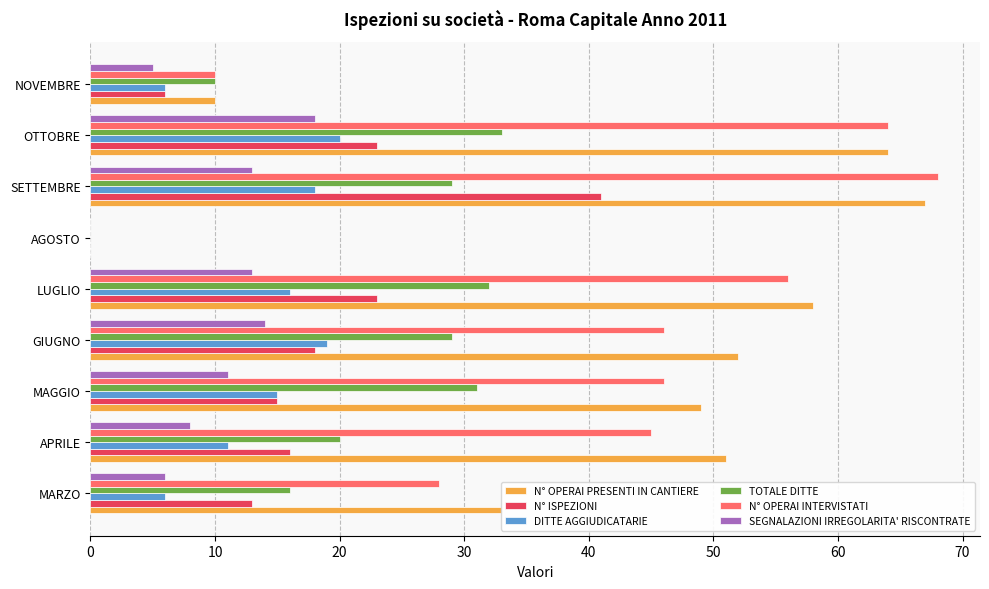

Count the number of data series in this chart.

6